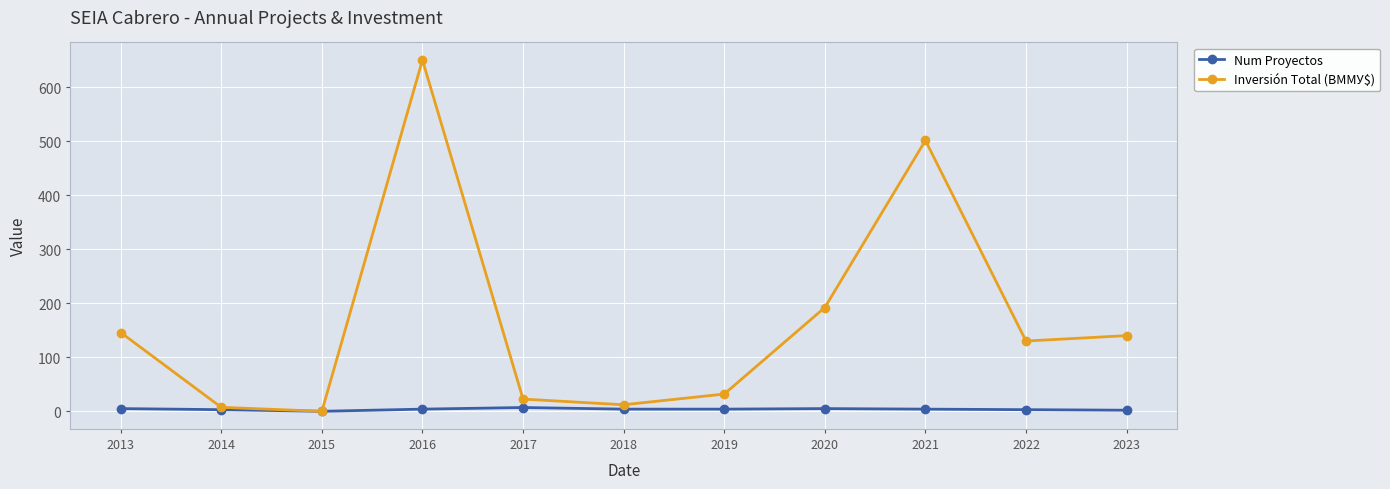

What is the total value across all series at 2020?

197.1